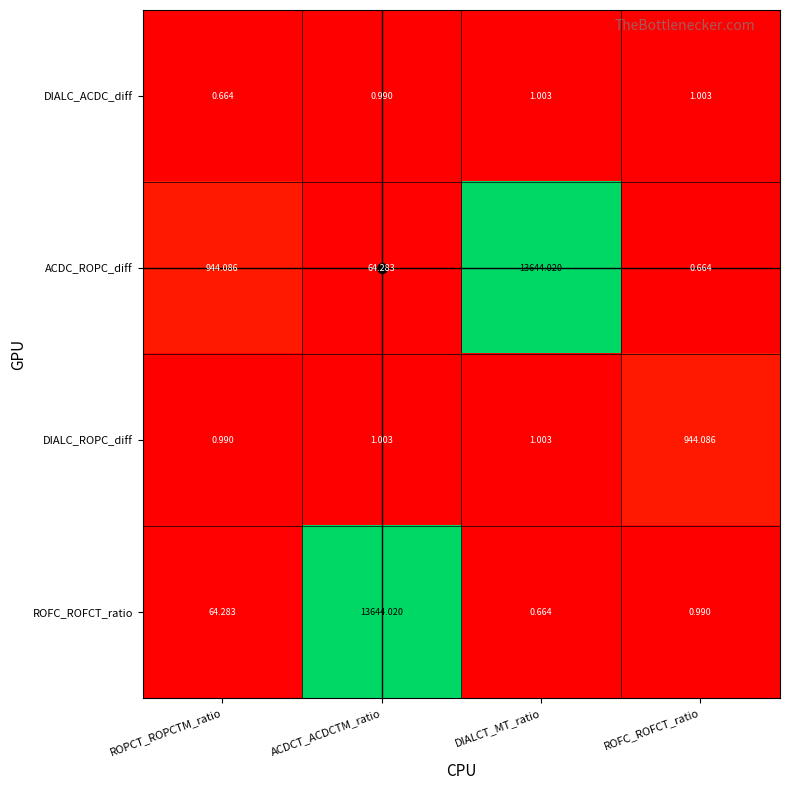

Rank the series at ROFC_ROFCT_ratio from lowest to highest value.

ACDC_ROPC_diff, ROFC_ROFCT_ratio, DIALC_ACDC_diff, DIALC_ROPC_diff